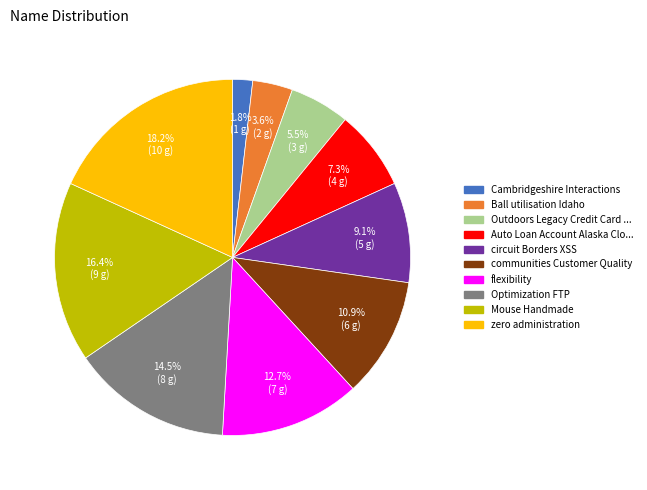

Is there a majority slice in this chart?

No